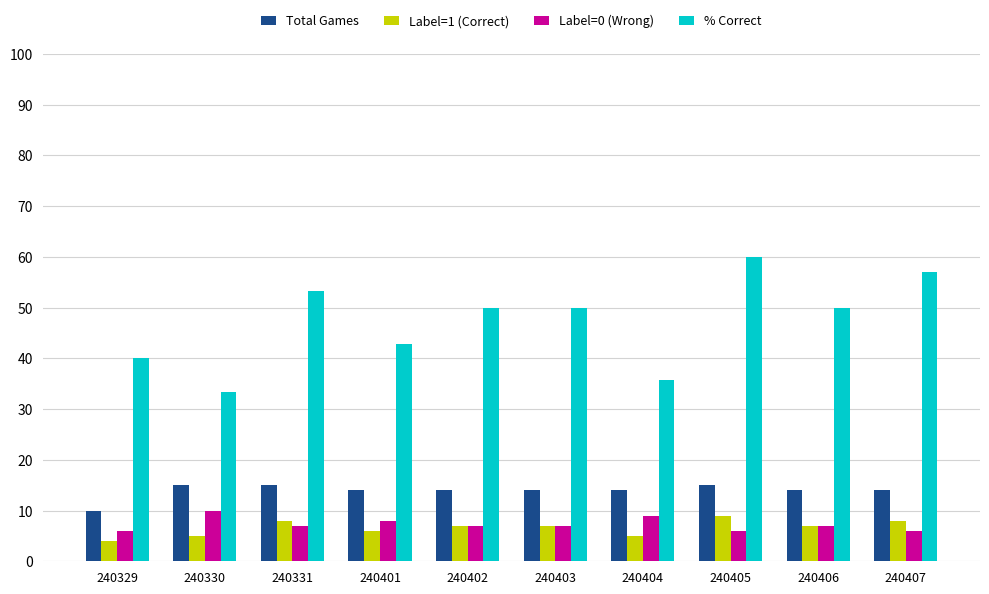

What is the sum of all Label=0 (Wrong) values?

73.0